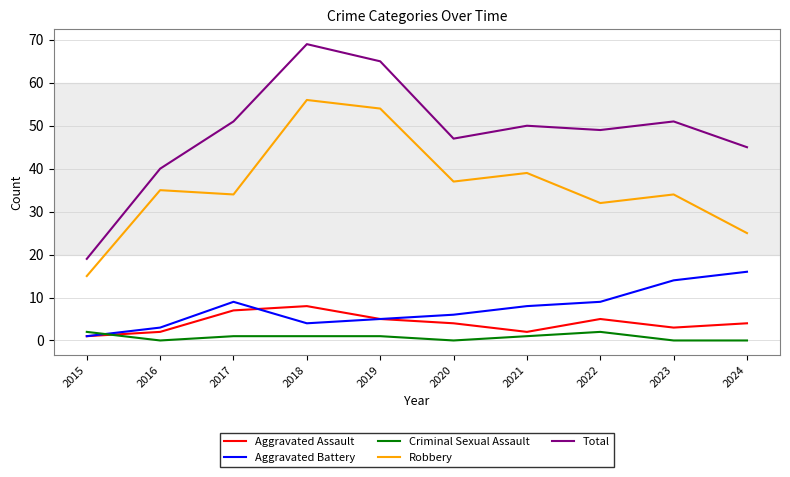

Is it true that Total equals 65 at 2019?

True